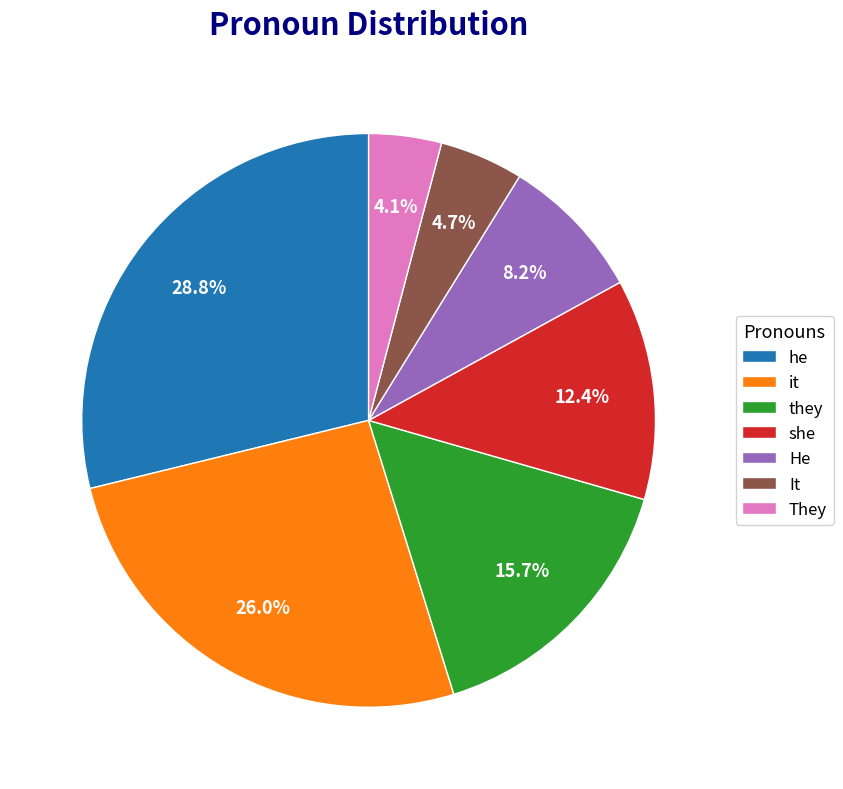

To the nearest percent, what is the difference between the he and it slice percentages?

3%